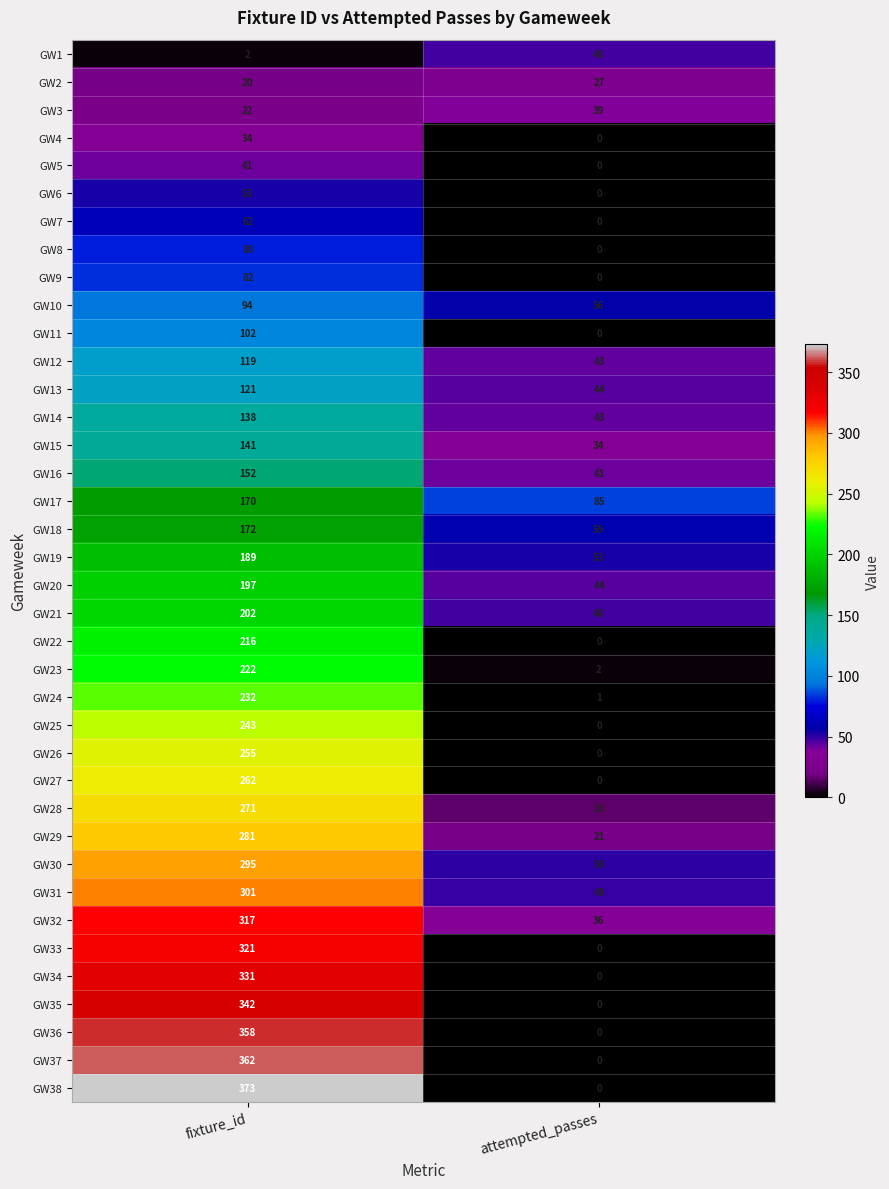

Which category has the highest value in the GW4 series?

fixture_id